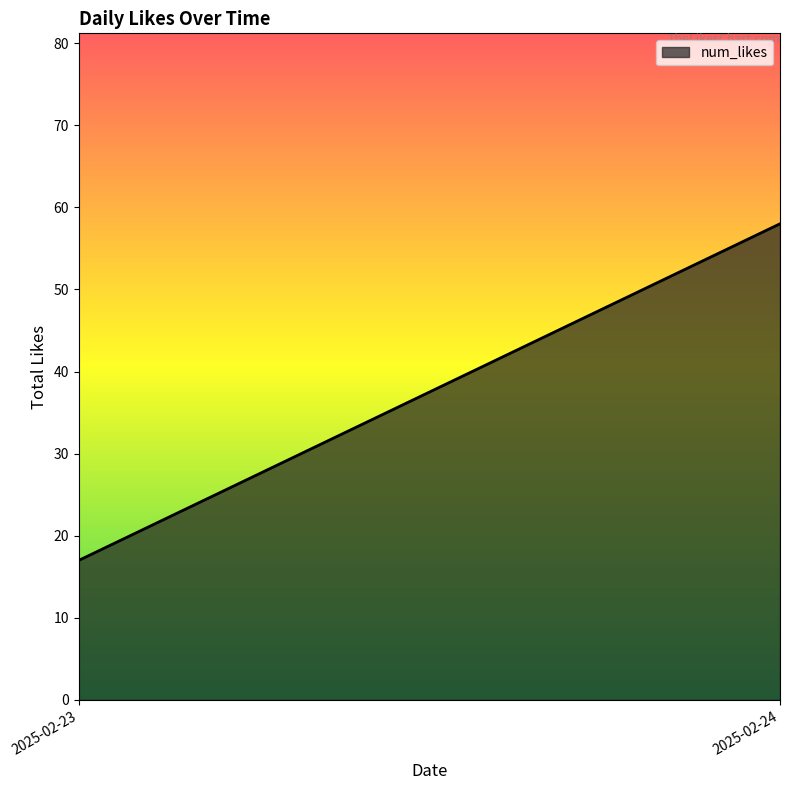

What is the average value?

38